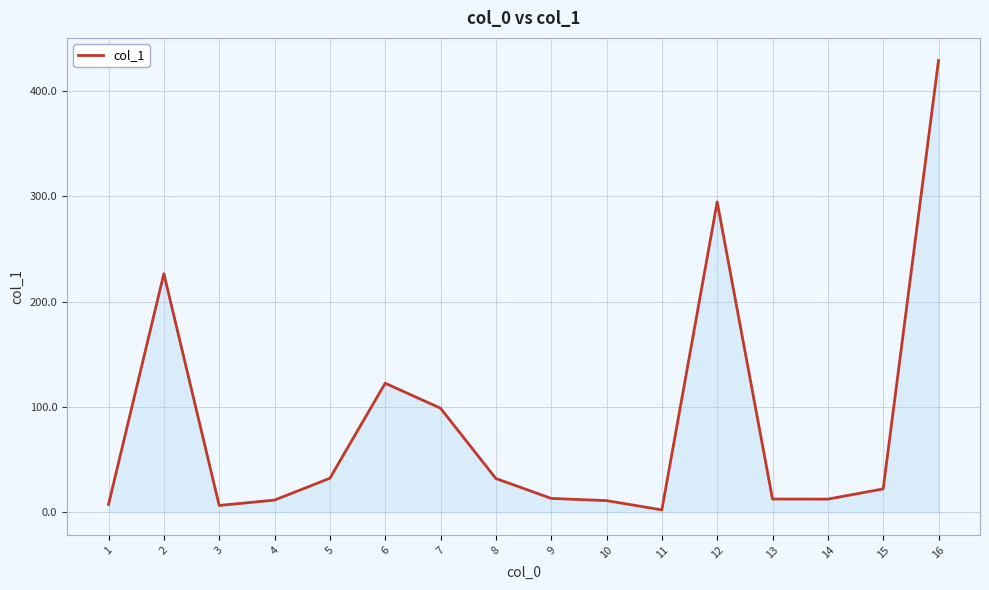

What is the sum of the values at 7 and 6?

221.3